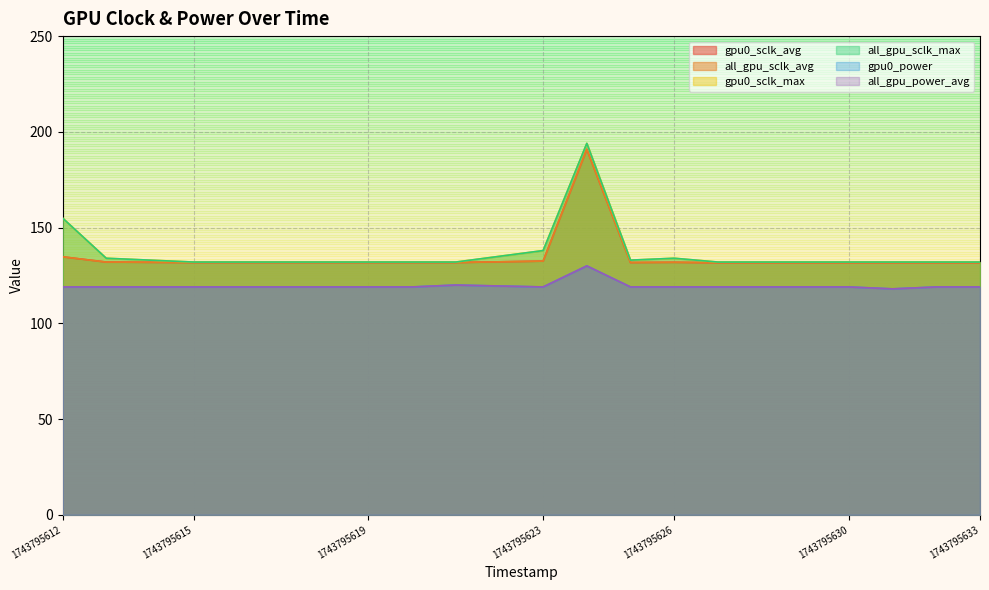

True or false: all_gpu_sclk_max and gpu0_power intersect in this chart.

False